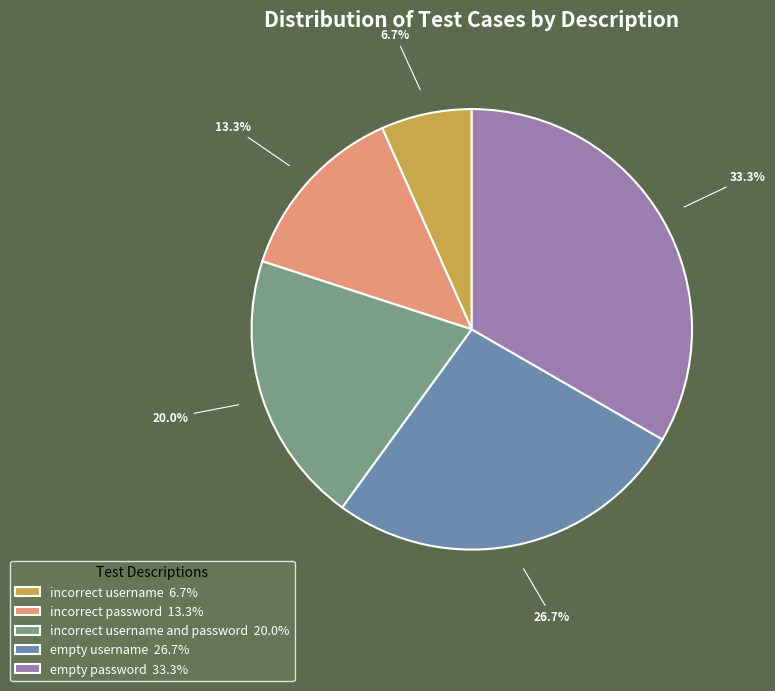

Which has a higher value, incorrect password 13.3% or empty password 33.3%?

empty password 33.3%